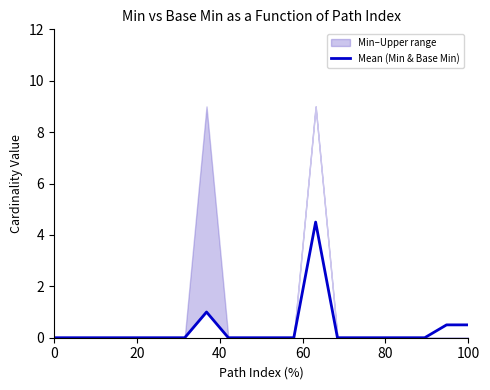

What is the maximum value for Mean (Min & Base Min)?

4.5